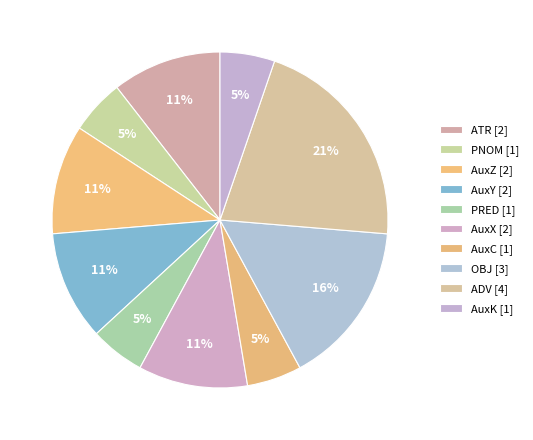

To the nearest percent, what percentage of the pie is ADV?

21%